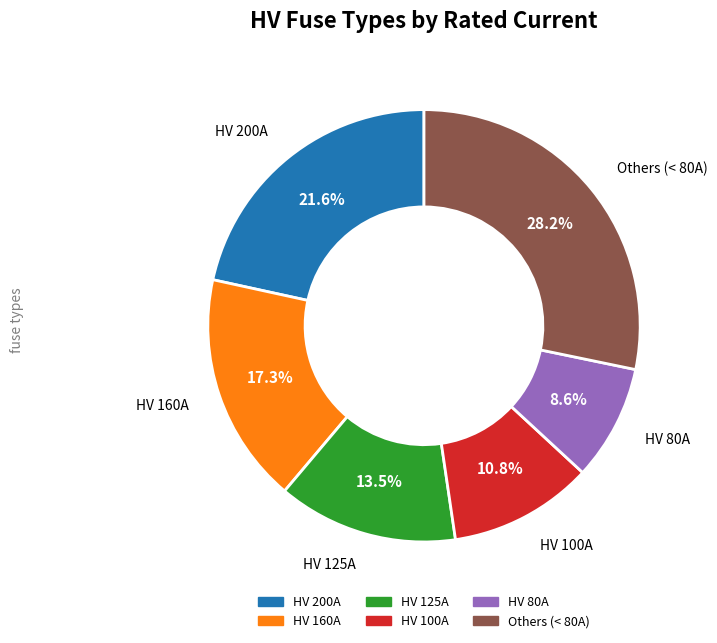

Does any single category account for the majority?

No